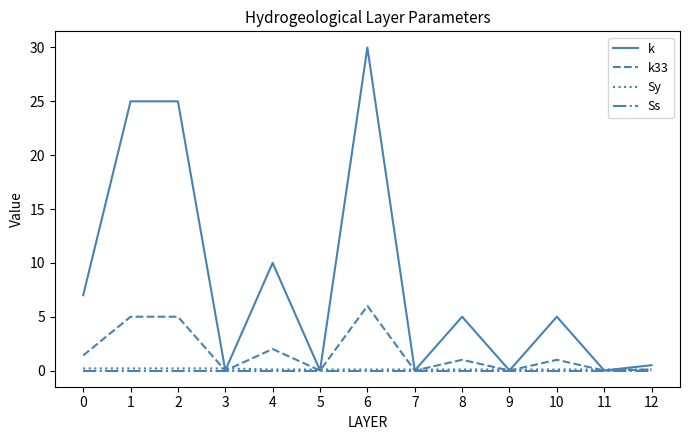

At which category is the sum across all series the highest?

6